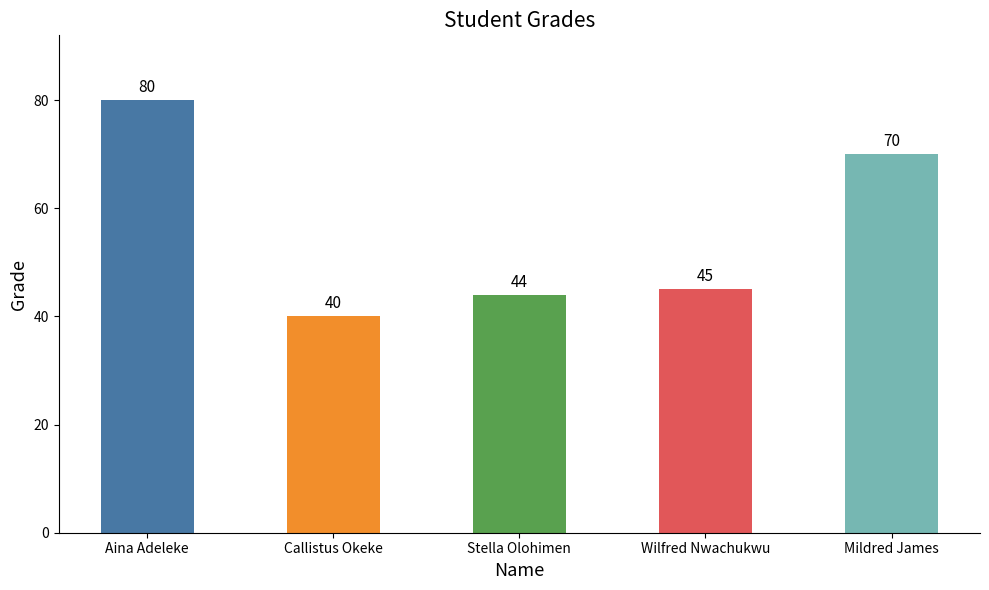

How many bars are there in total?

5